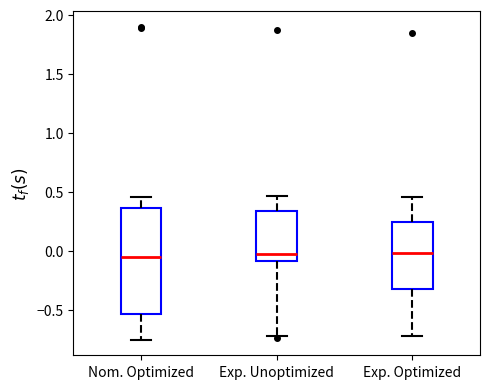

Reading left to right, read every box against the y-axis: the position of its median line, the range the box covers, and the ends of its whiskers. The values are not printed on the chart, so give them approximately, as read against the axis.

Nom. Optimized: median -0.05, box -0.55 to 0.35, whiskers -0.75 to 0.45
Exp. Unoptimized: median 0.00, box -0.10 to 0.35, whiskers -0.70 to 0.45
Exp. Optimized: median 0.00, box -0.30 to 0.25, whiskers -0.70 to 0.45